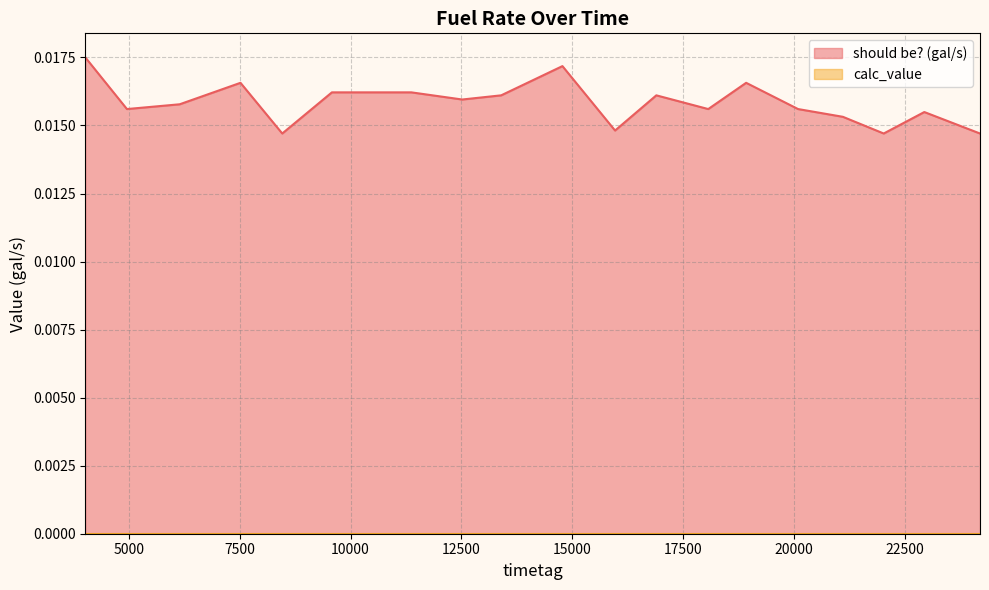

Does the chart have visible grid lines?

Yes